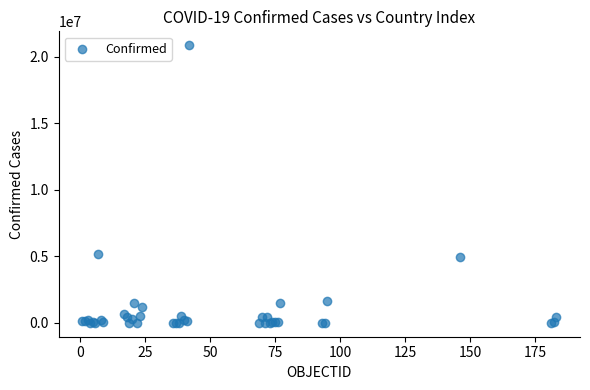

What Y value in the scatter plot is closest to 10439811?

5202405